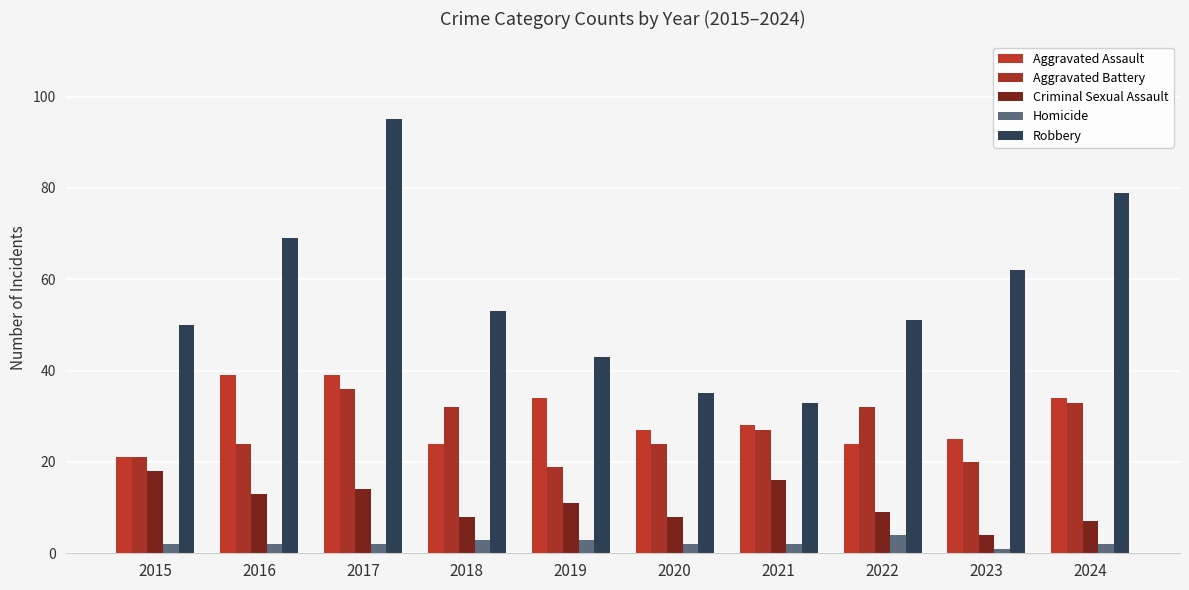

What is the difference between the maximum and minimum values in the Homicide series?

3